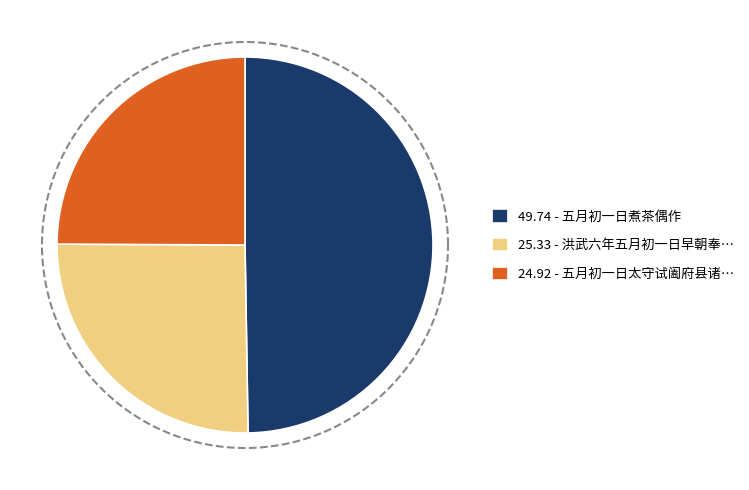

Does 五月初一日煮茶偶作 represent more than half of the total?

No